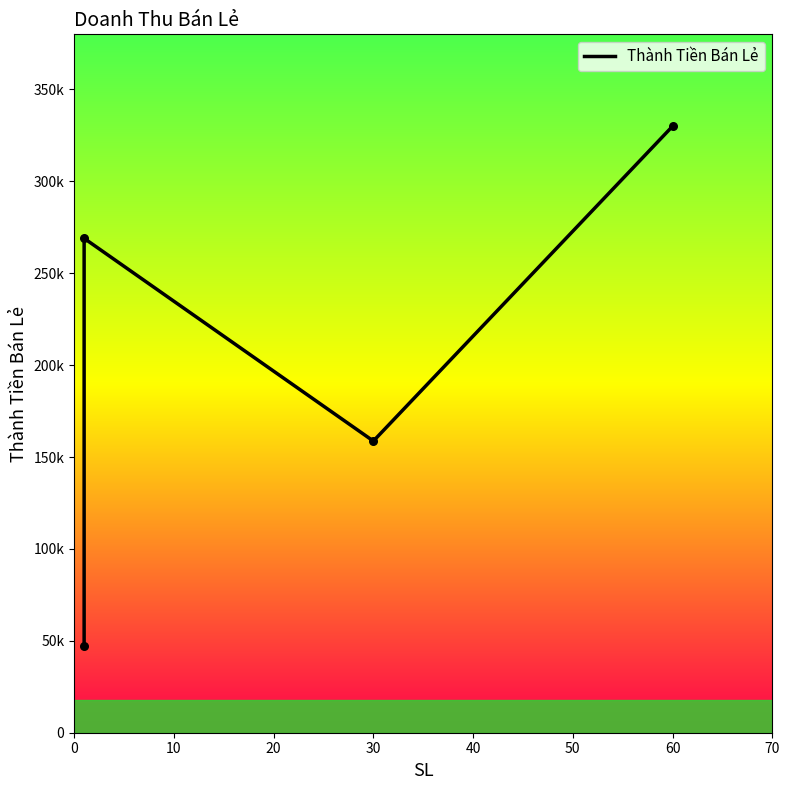

Which has a higher value, 0 or 10?

10